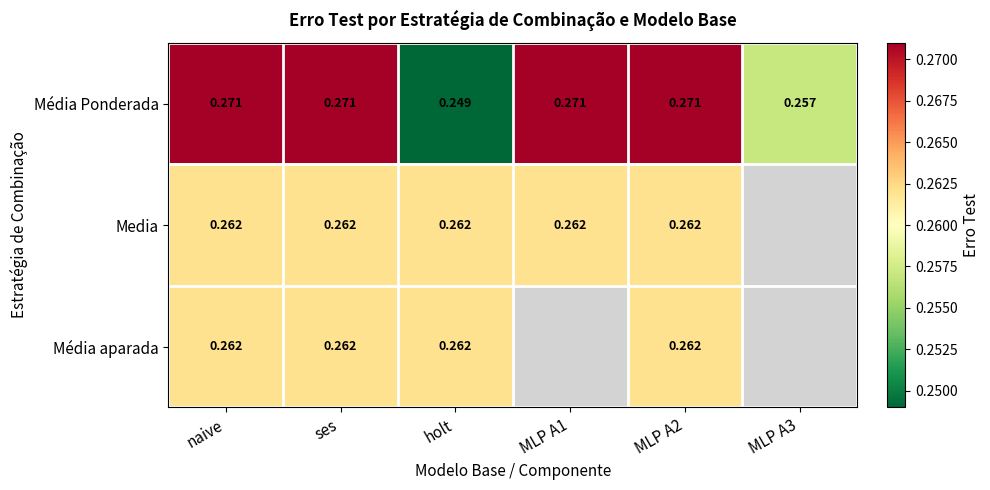

Which category has the lowest value in the Média Ponderada series?

holt